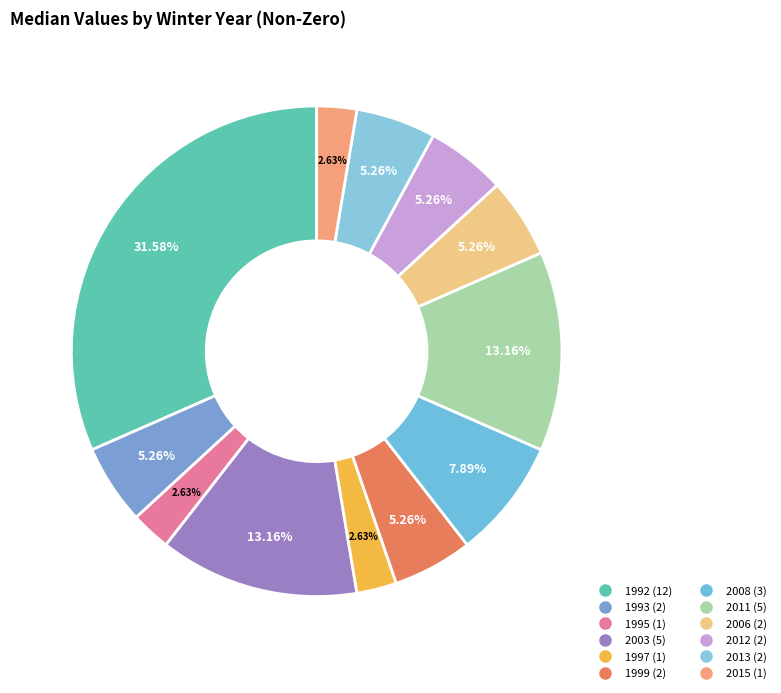

How many slices are in this pie chart?

12